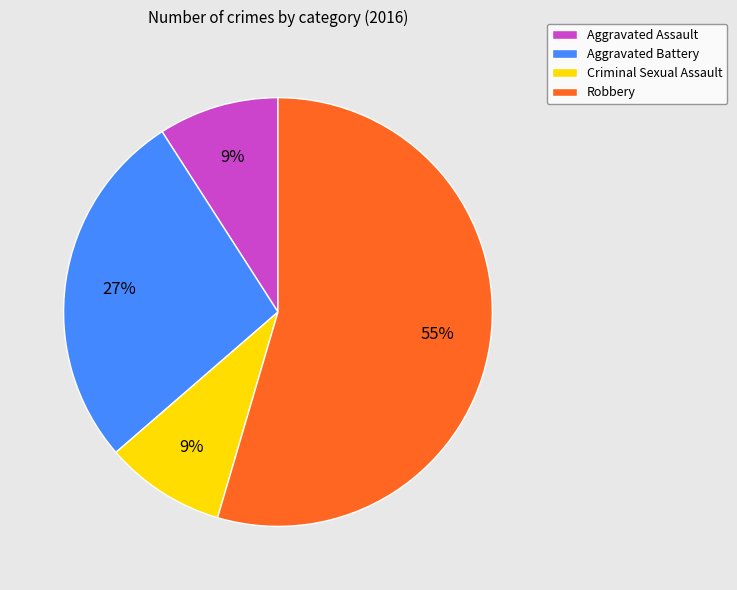

To the nearest percent, what is the average slice percentage?

25%